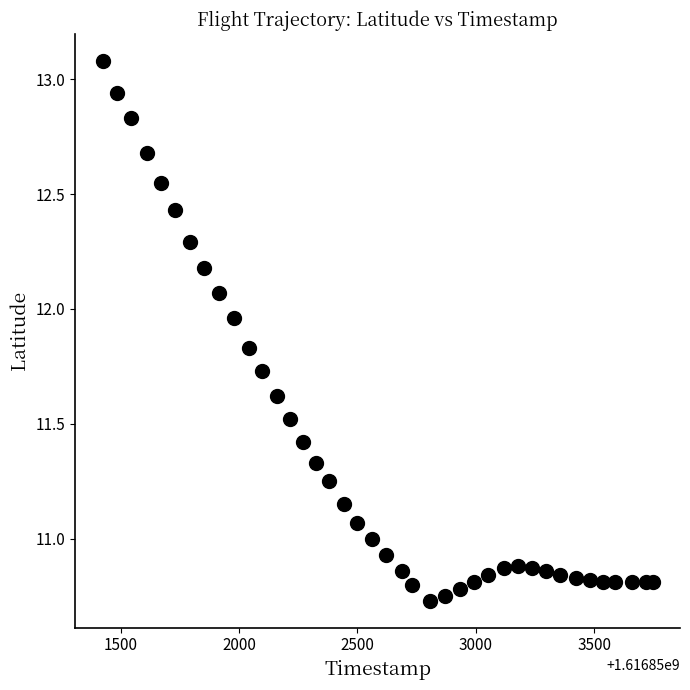

What is the range of X values (max minus min)?

2323.0